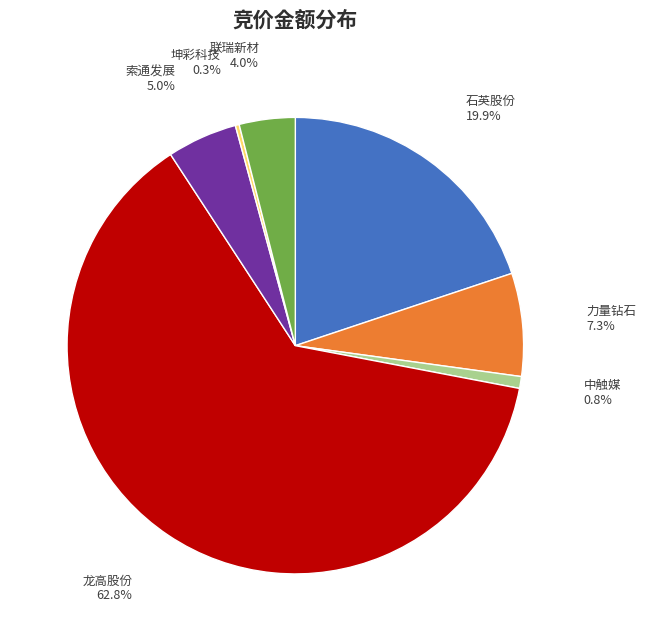

Combined, do 力量钻石 and 龙高股份 account for over 50%?

Yes